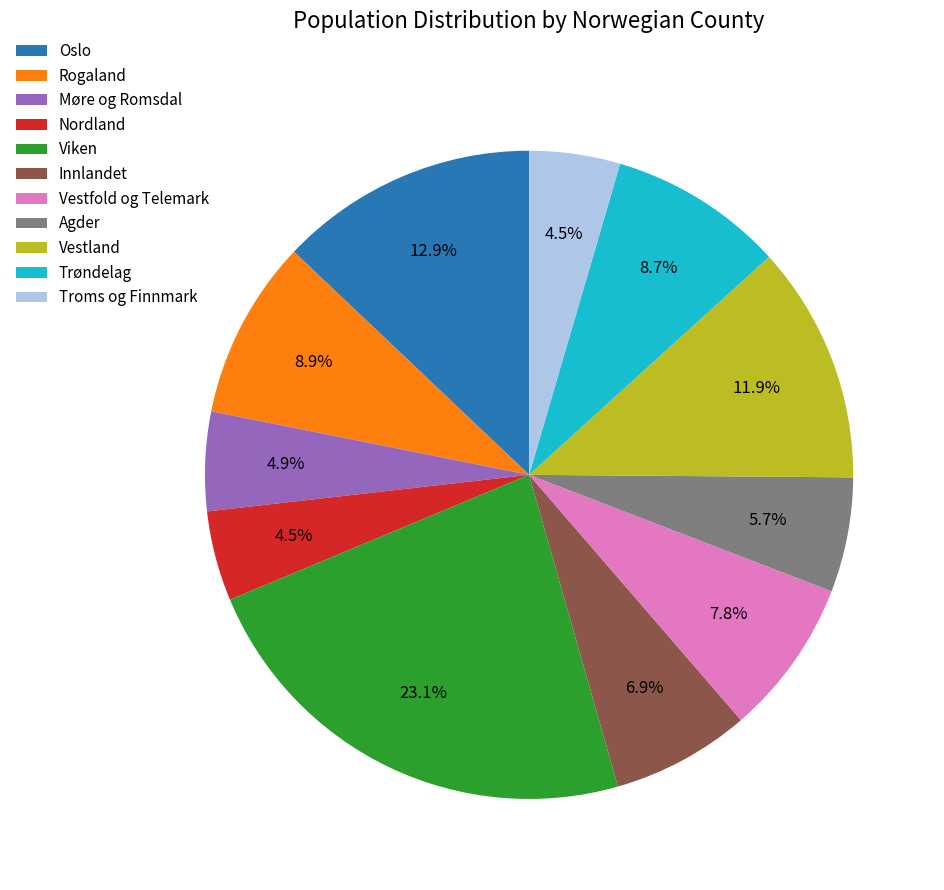

What is the largest slice in the pie chart?

Viken